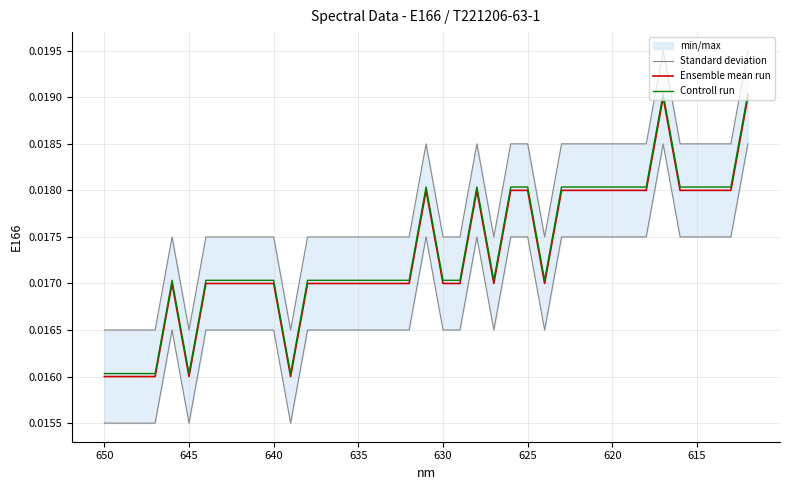

How many Controll run values are between 0 and 1?

39